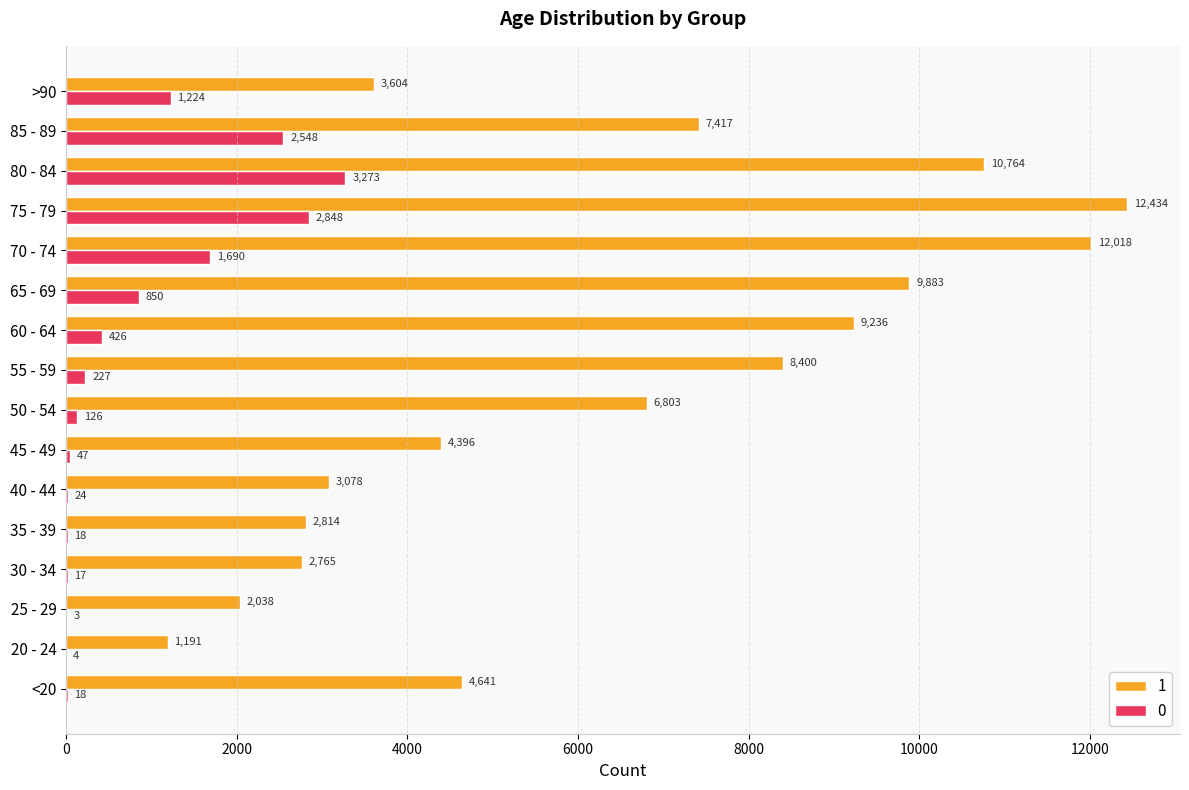

True or false: 1 has a value of 3166 at 50 - 54.

False